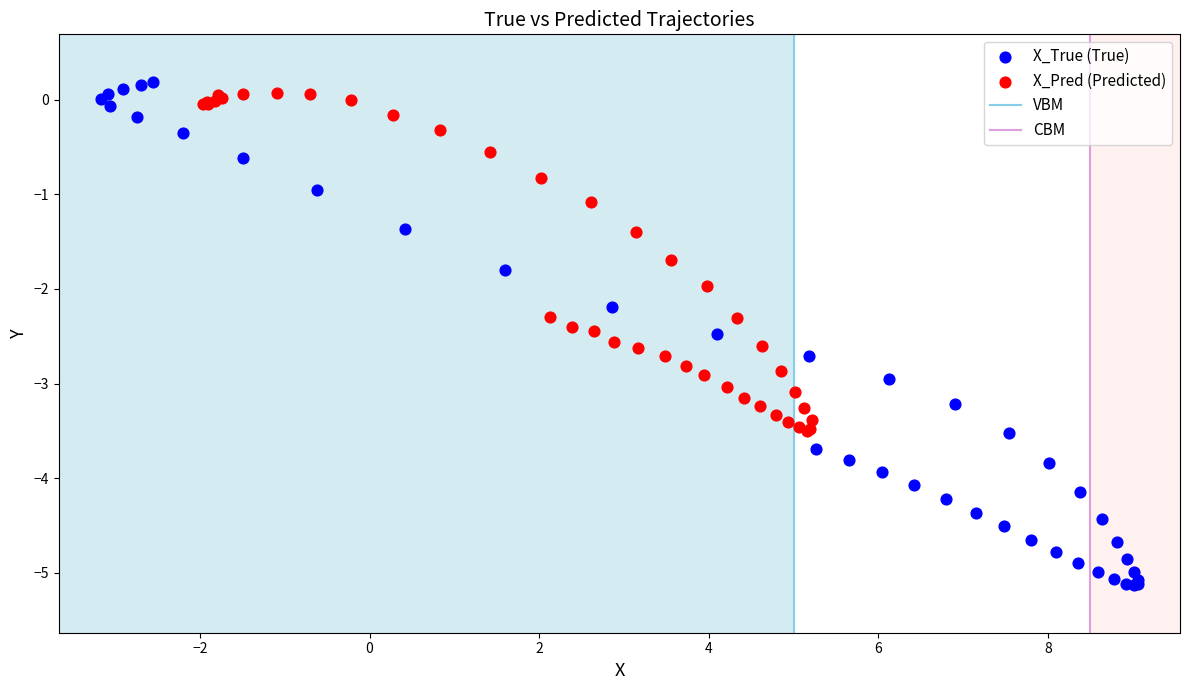

Which series reaches the minimum Y coordinate?

X_True (True)